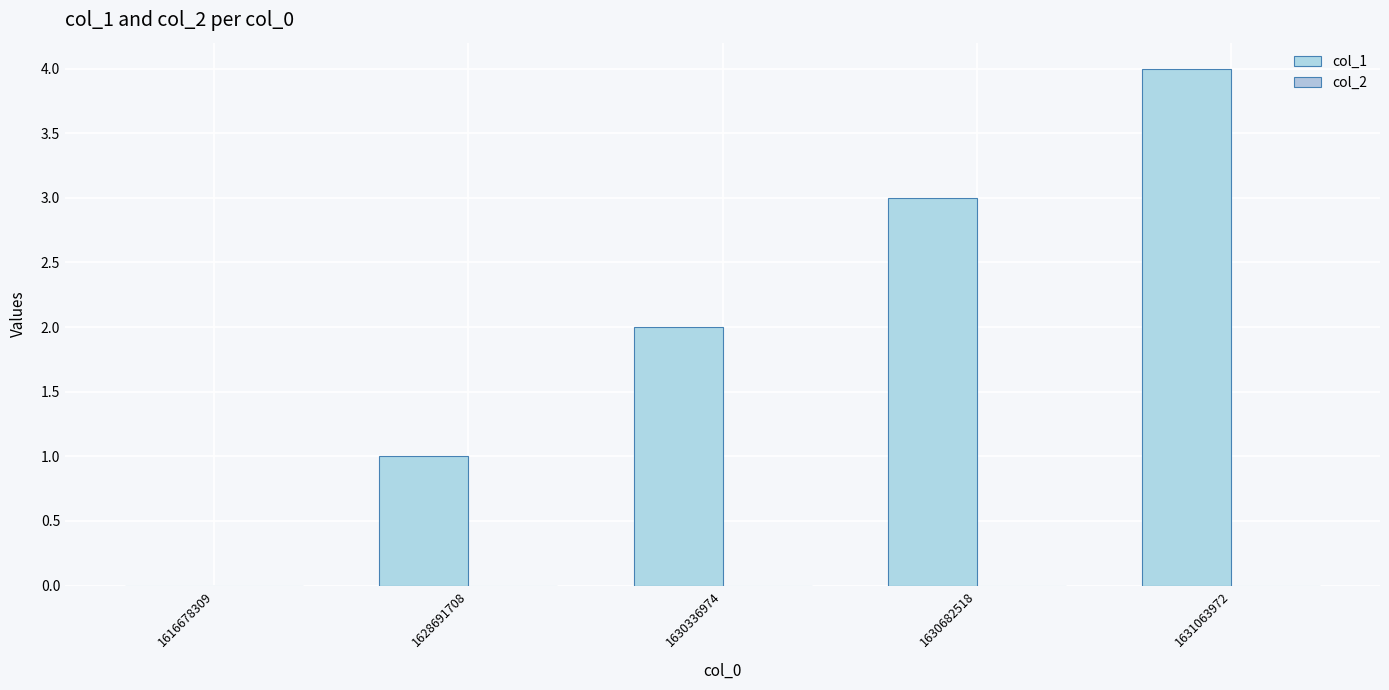

How many data points does each series have?

5